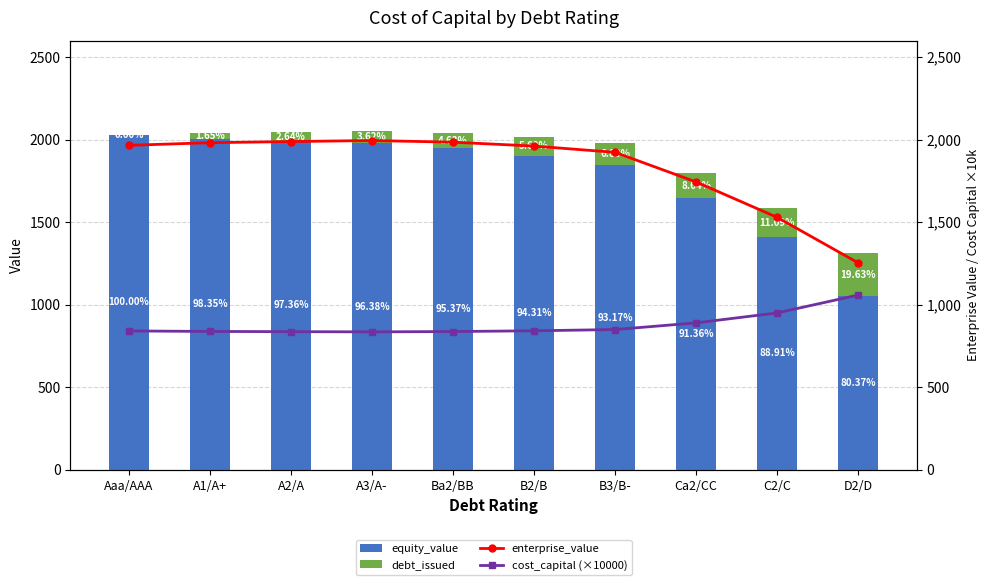

What is the average value of the enterprise_value series?

1832.4